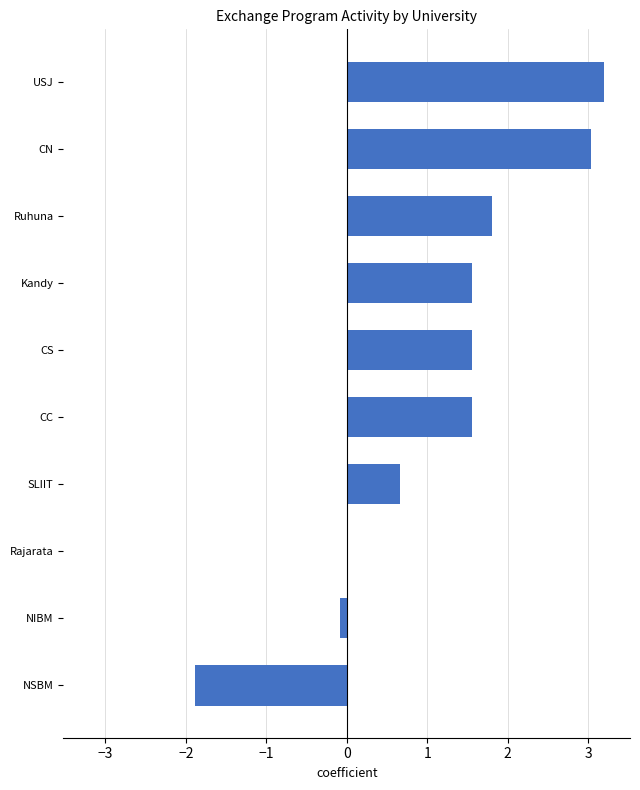

How many data points are above 1?

6